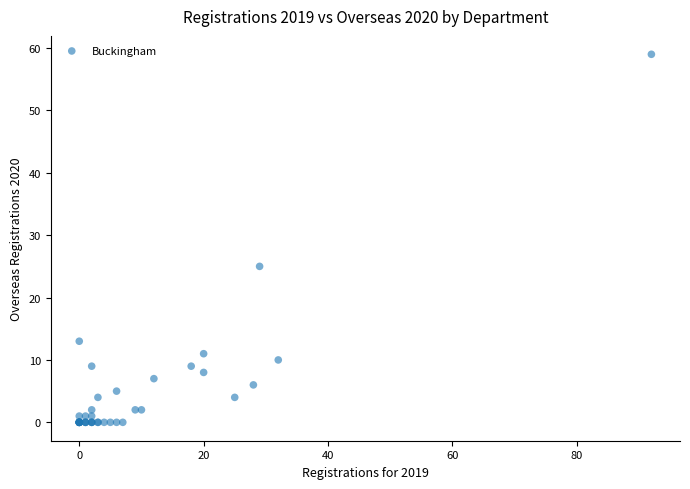

What Y value in the scatter plot is closest to 29?

25